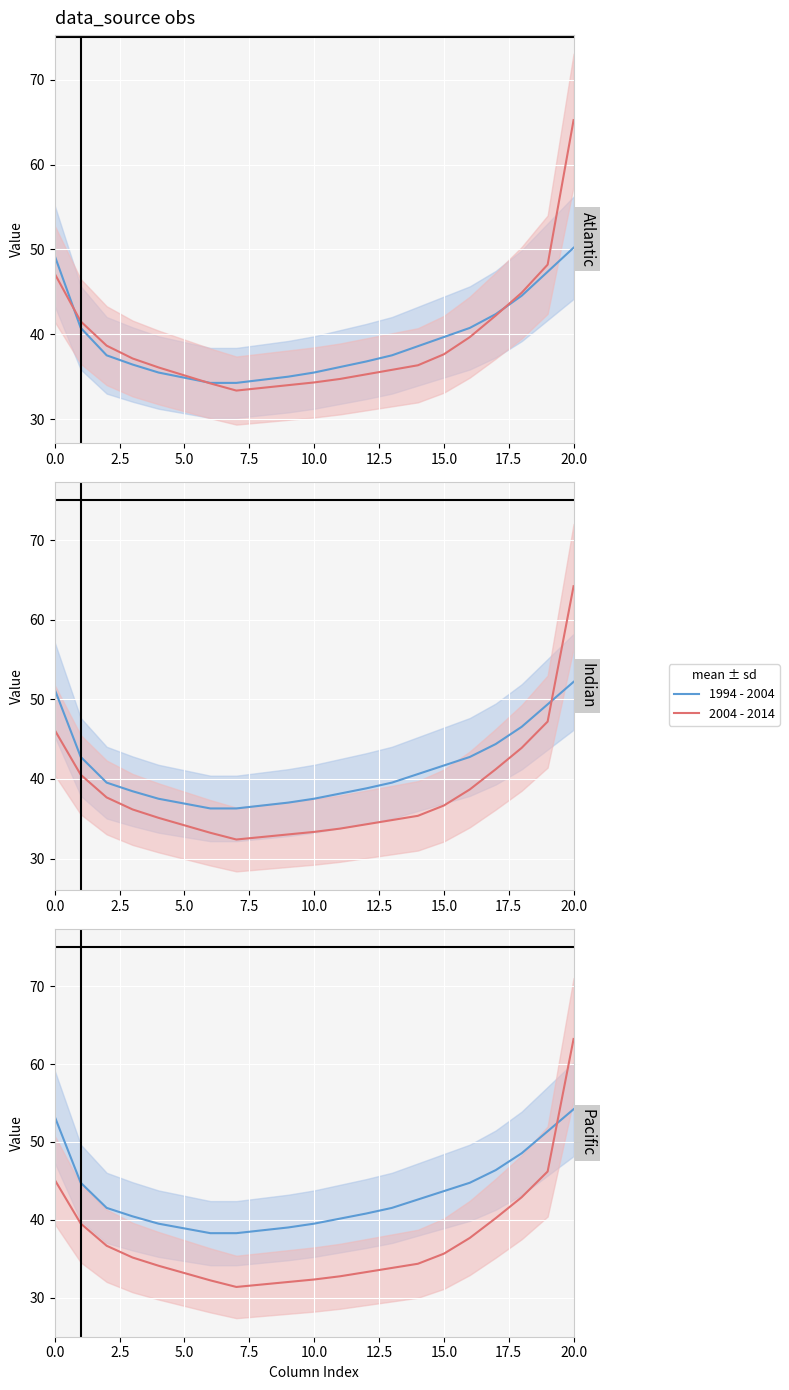

What position from the left is 17.5?

8